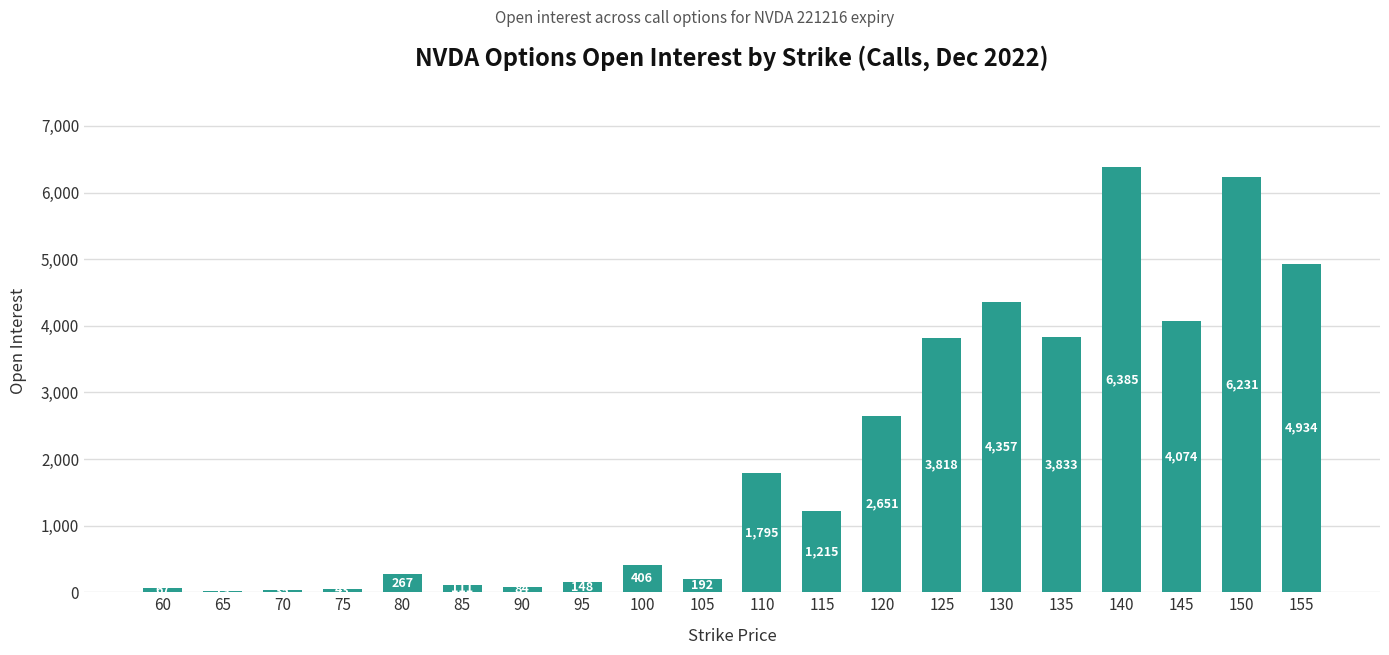

Reading left to right, transcribe all the data shown in this chart.

60=67	65=13	70=35	75=43	80=267	85=111	90=84	95=148	100=406	105=192	110=1795	115=1215	120=2651	125=3818	130=4357	135=3833	140=6385	145=4074	150=6231	155=4934